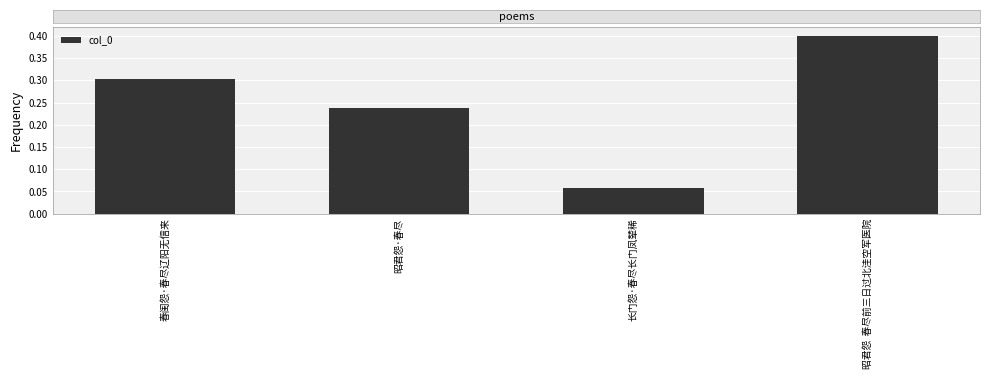

What is the difference between the maximum and minimum values?

0.3